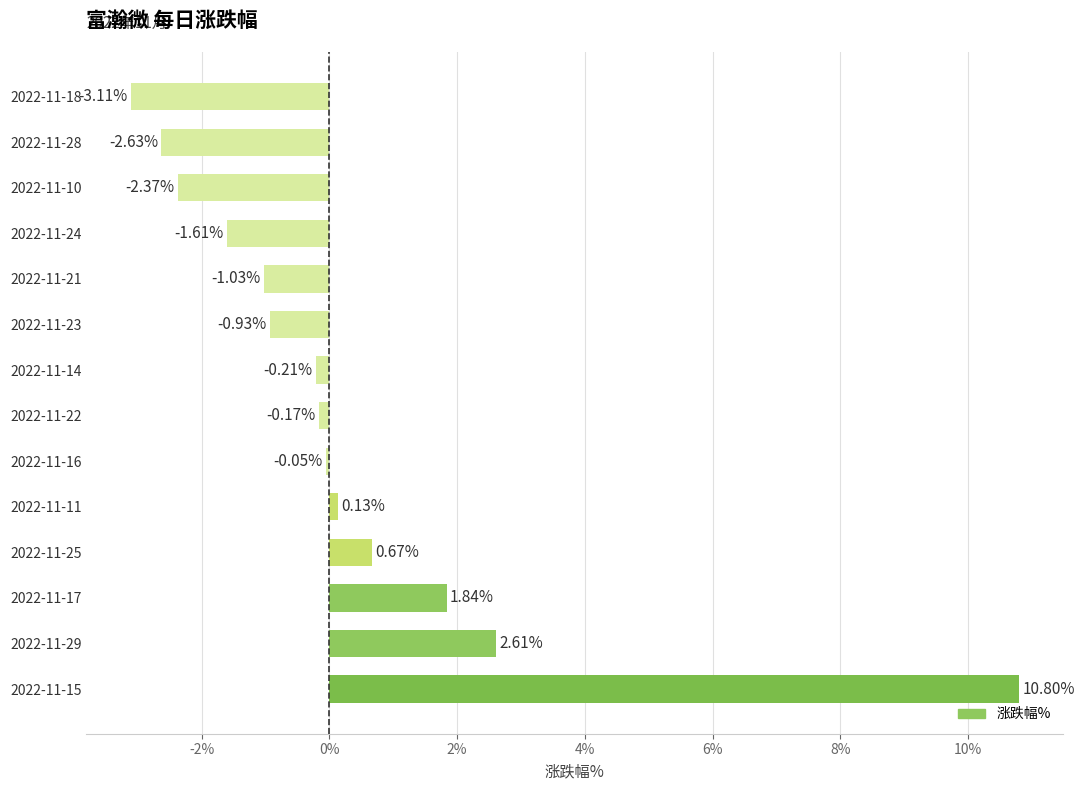

Rank the categories by value from lowest to highest.

2022-11-18, 2022-11-28, 2022-11-10, 2022-11-24, 2022-11-21, 2022-11-23, 2022-11-14, 2022-11-22, 2022-11-16, 2022-11-11, 2022-11-25, 2022-11-17, 2022-11-29, 2022-11-15